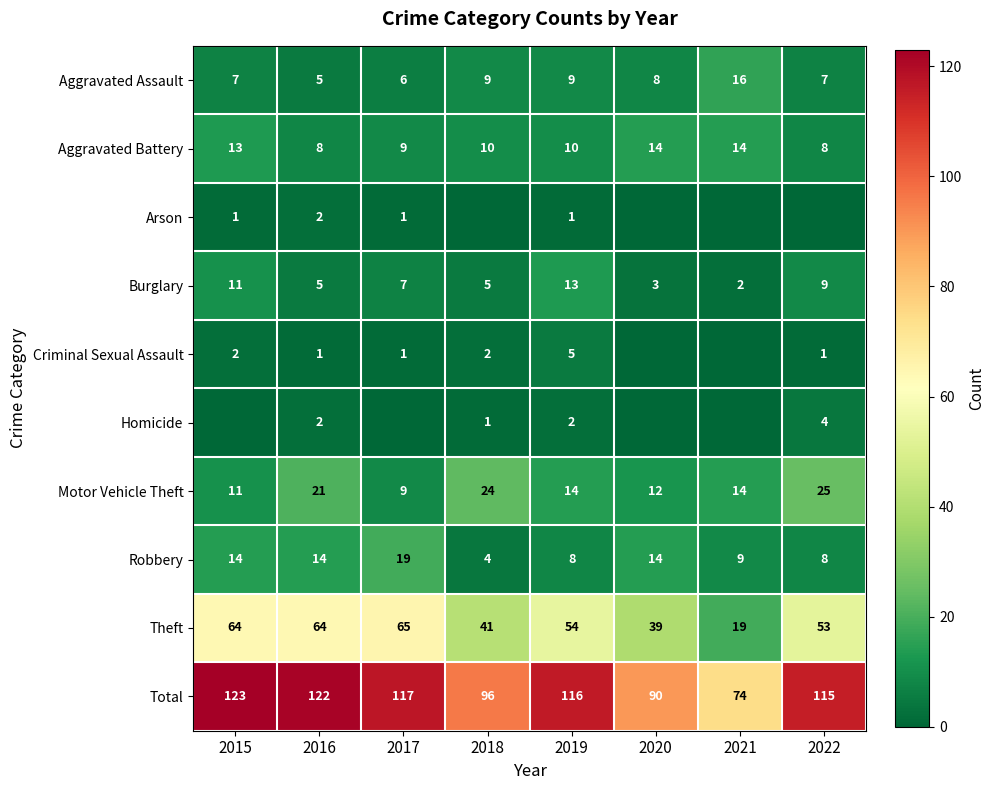

Rank the series at 2019 from lowest to highest value.

Arson, Homicide, Criminal Sexual Assault, Robbery, Aggravated Assault, Aggravated Battery, Burglary, Motor Vehicle Theft, Theft, Total